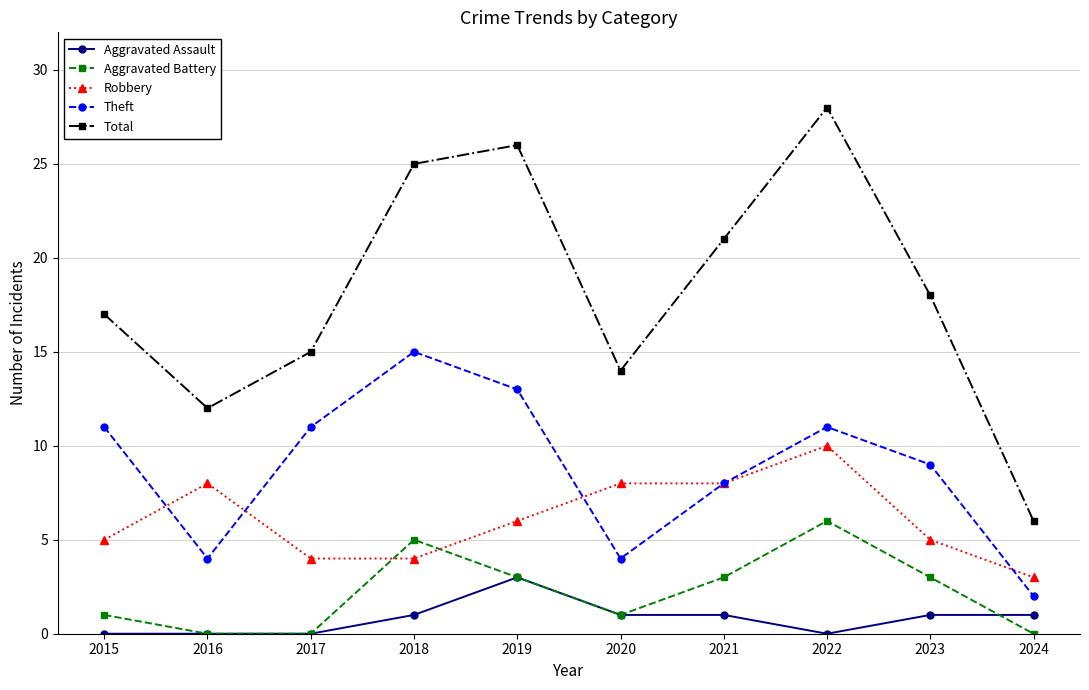

Reading left to right, what are all the values shown in this chart?

Aggravated Assault: 2015=0	2016=0	2017=0	2018=1	2019=3	2020=1	2021=1	2022=0	2023=1	2024=1
Aggravated Battery: 2015=1	2016=0	2017=0	2018=5	2019=3	2020=1	2021=3	2022=6	2023=3	2024=0
Robbery: 2015=5	2016=8	2017=4	2018=4	2019=6	2020=8	2021=8	2022=10	2023=5	2024=3
Theft: 2015=11	2016=4	2017=11	2018=15	2019=13	2020=4	2021=8	2022=11	2023=9	2024=2
Total: 2015=17	2016=12	2017=15	2018=25	2019=26	2020=14	2021=21	2022=28	2023=18	2024=6